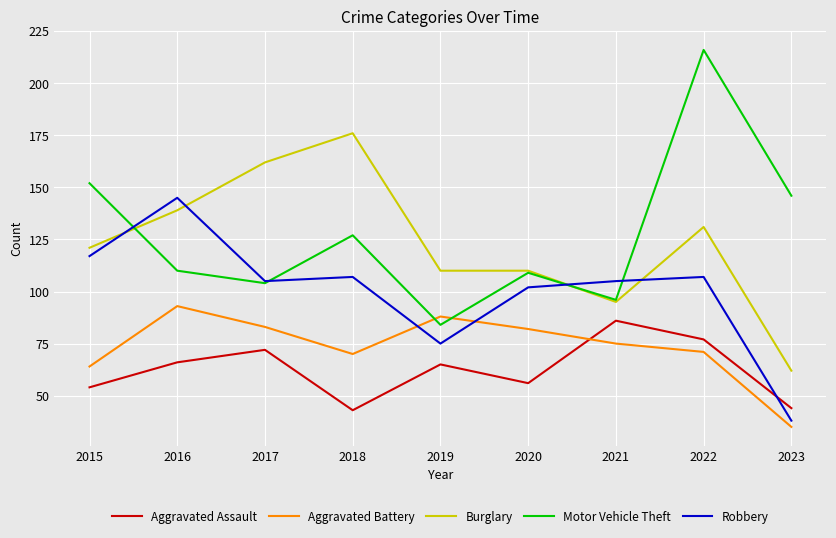

Does the chart have visible grid lines?

Yes